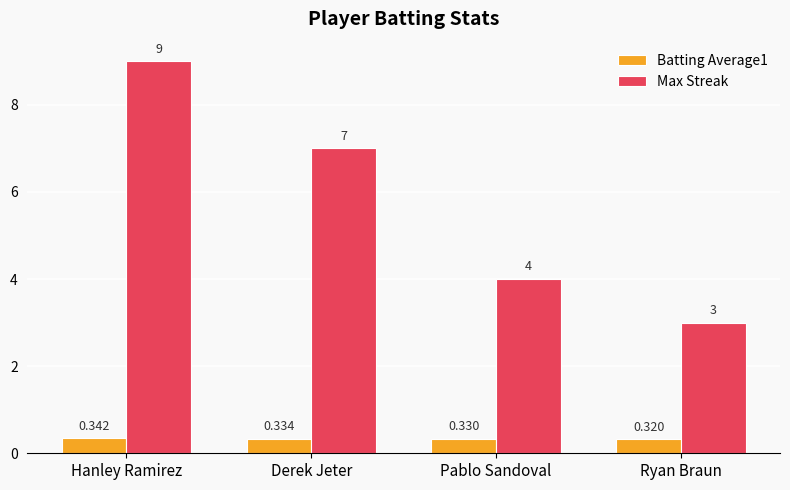

At how many categories does at least one series exceed 2?

4